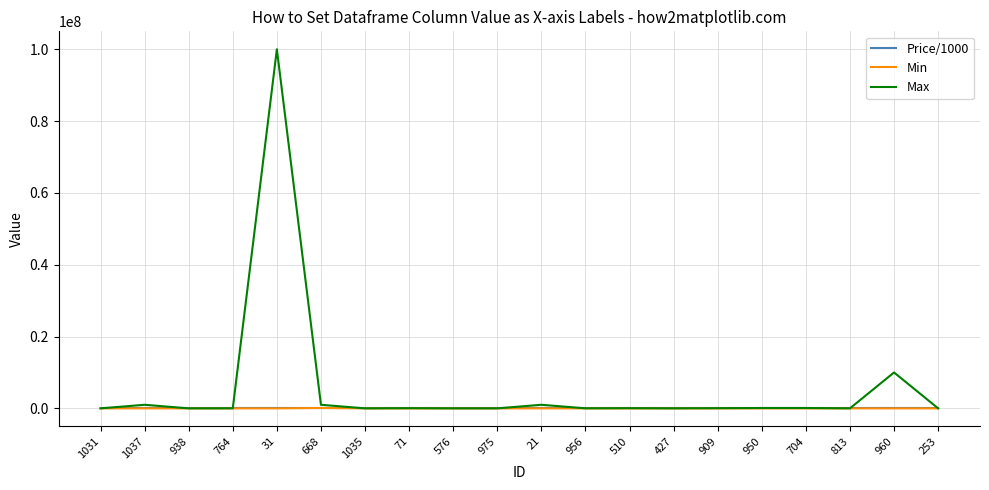

At which category is the sum across all series the highest?

31